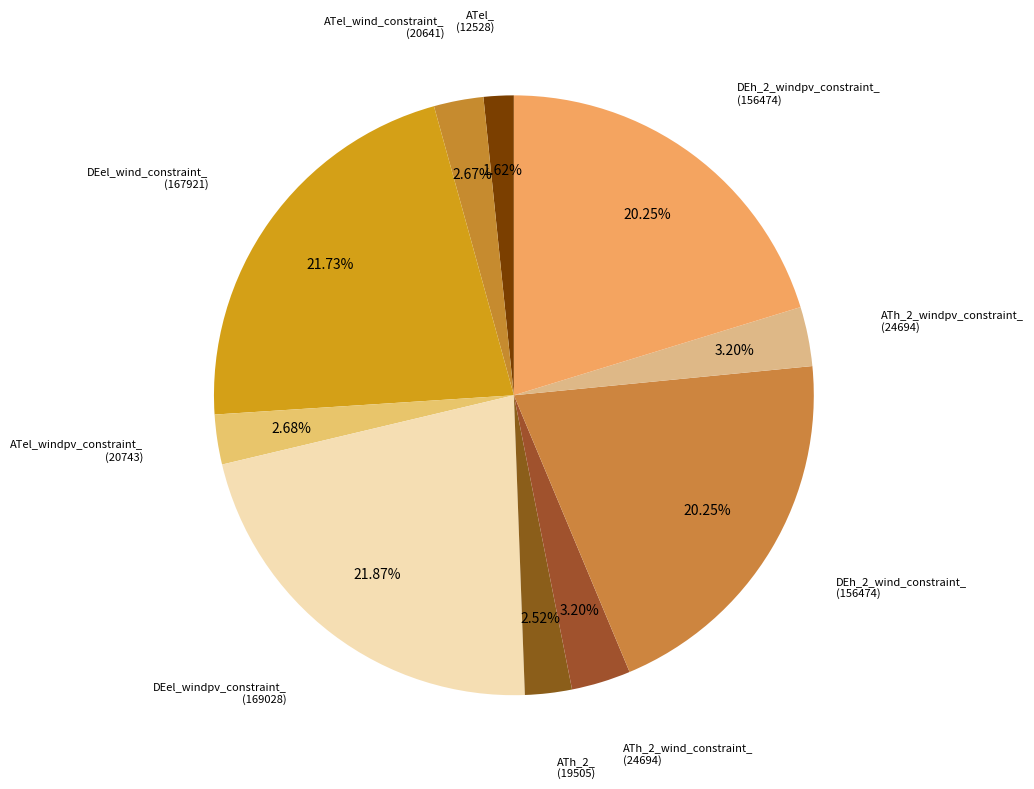

Does any single category account for the majority?

No